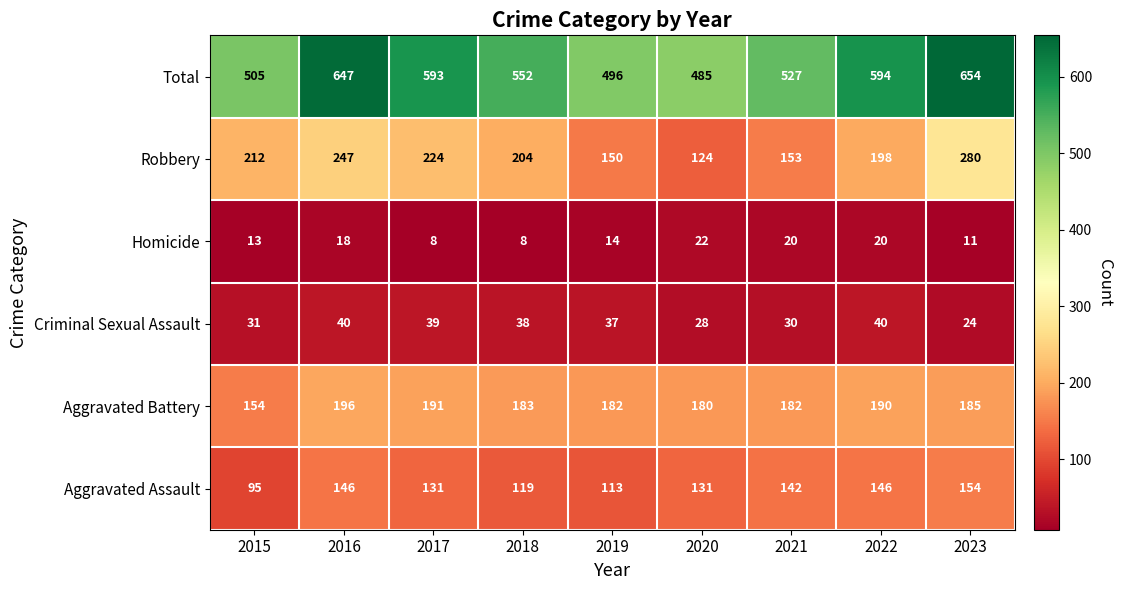

True or false: Total has a value of 647 at 2016.

True